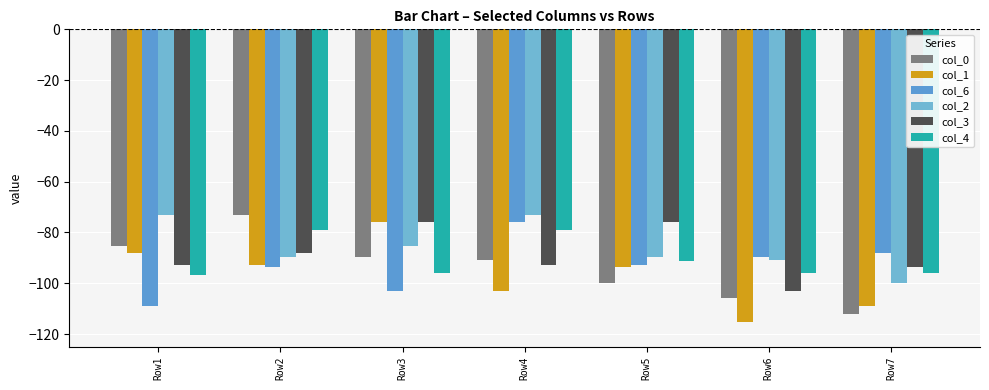

How many bars are there in total?

42